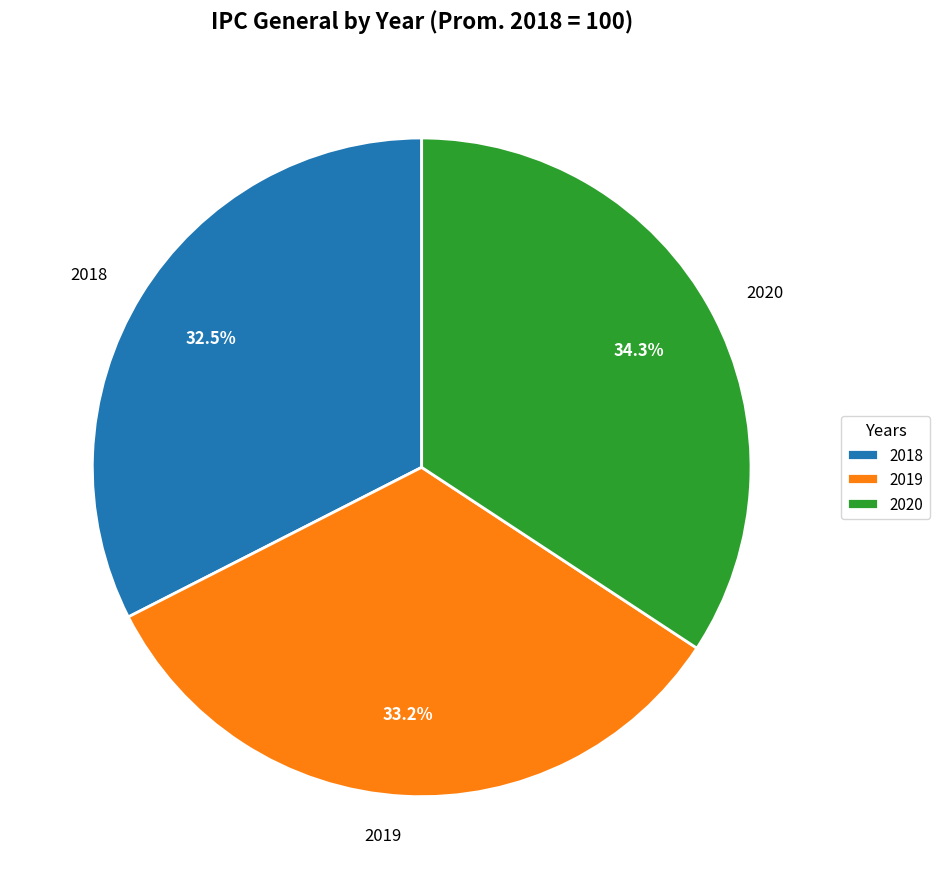

Which has a higher value, 2020 or 2019?

2020